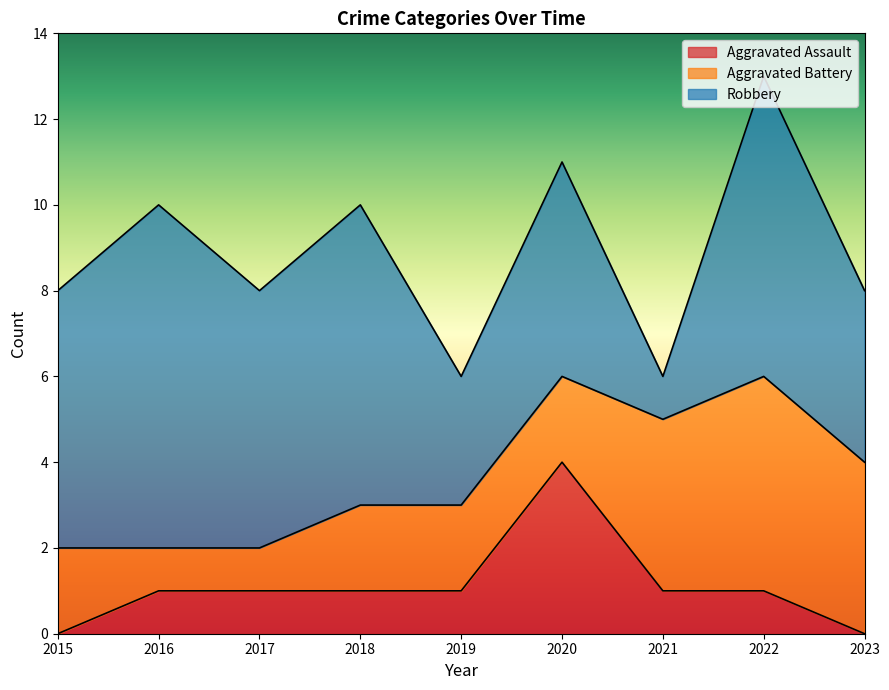

True or false: Robbery and Aggravated Assault intersect in this chart.

False